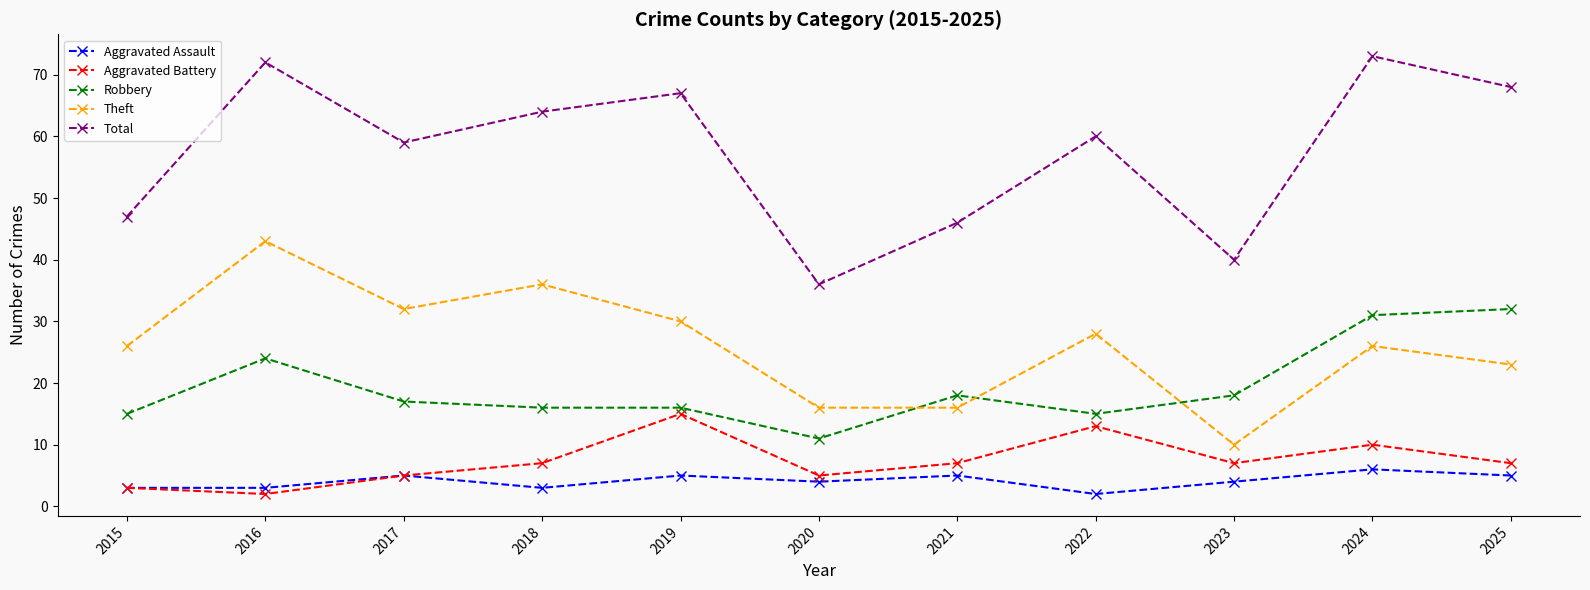

Count the Aggravated Assault values in the range 3 to 5.

9